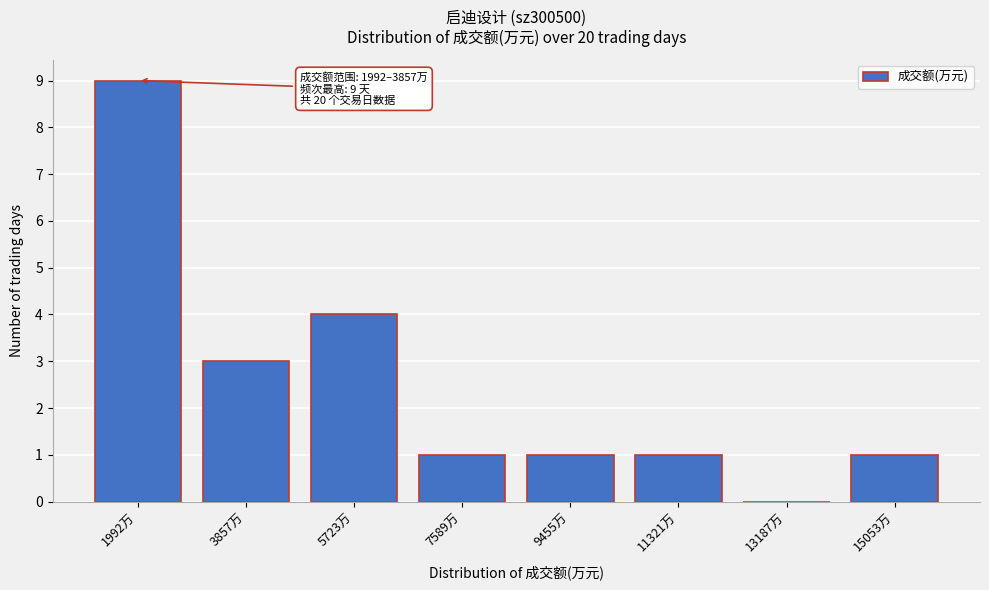

Reading left to right, what are all the values shown in this chart?

1992万=9	3857万=3	5723万=4	7589万=1	9455万=1	11321万=1	13187万=0	15053万=1